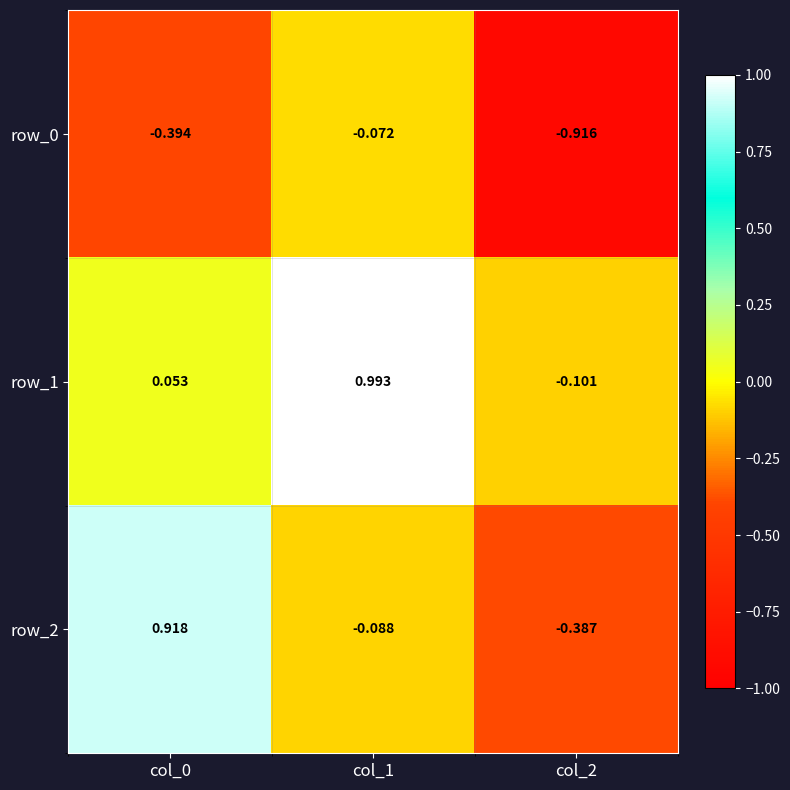

What is the difference between the highest and lowest values at col_1?

1.1